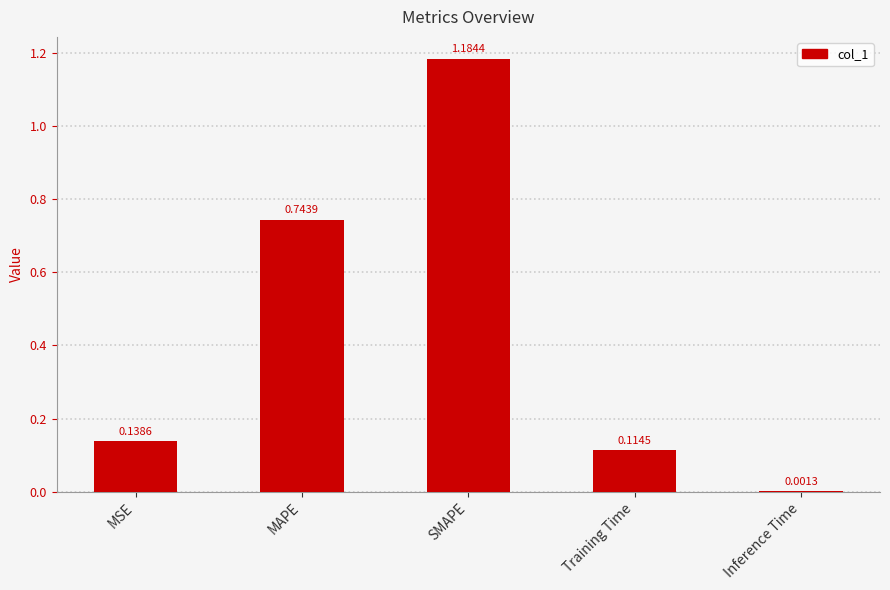

At which label is the value closest to 0?

Inference Time